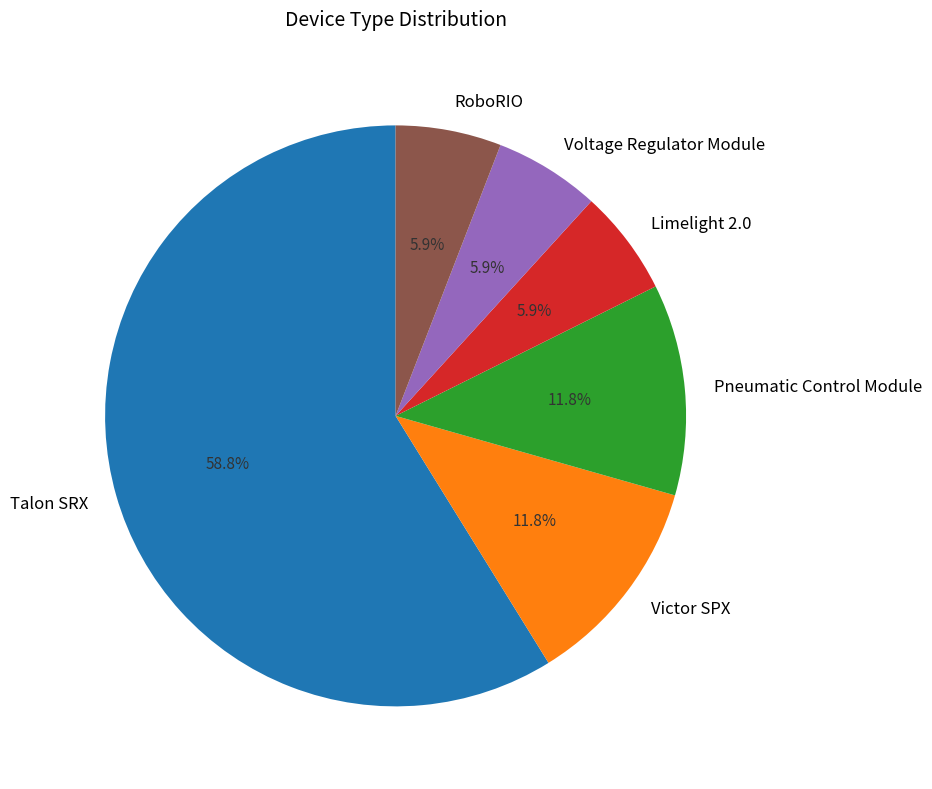

To the nearest percent, what is the average slice percentage?

17%